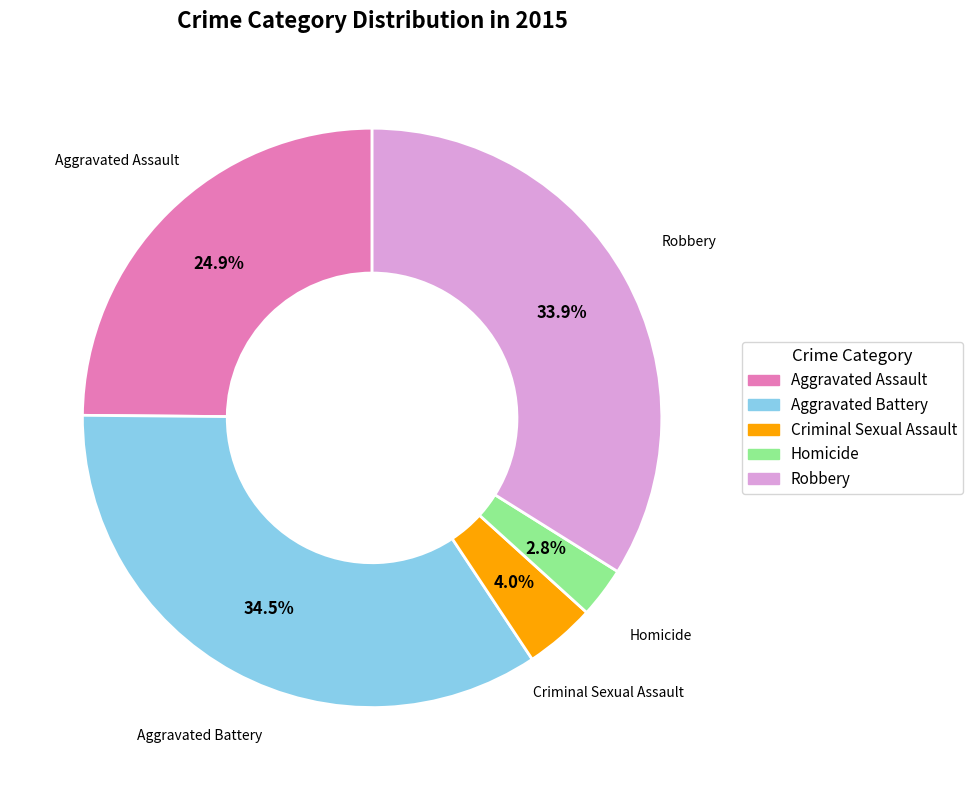

Approximately how many times larger is the value at Criminal Sexual Assault compared to Homicide?

1.4